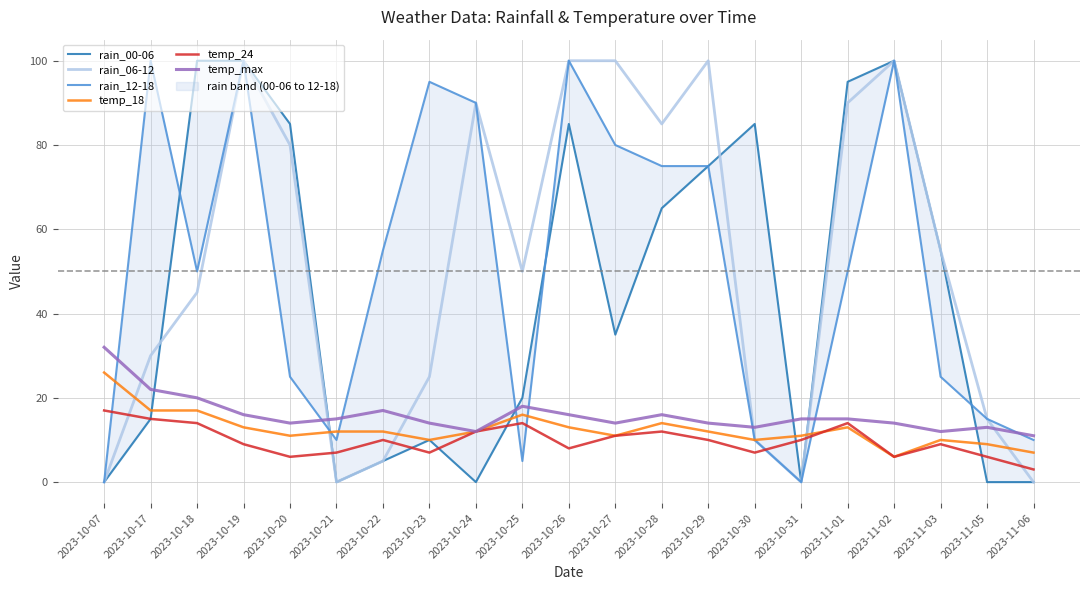

At 2023-10-25, list the series in order from largest to smallest.

rain_06-12, rain_00-06, temp_max, temp_18, temp_24, rain_12-18